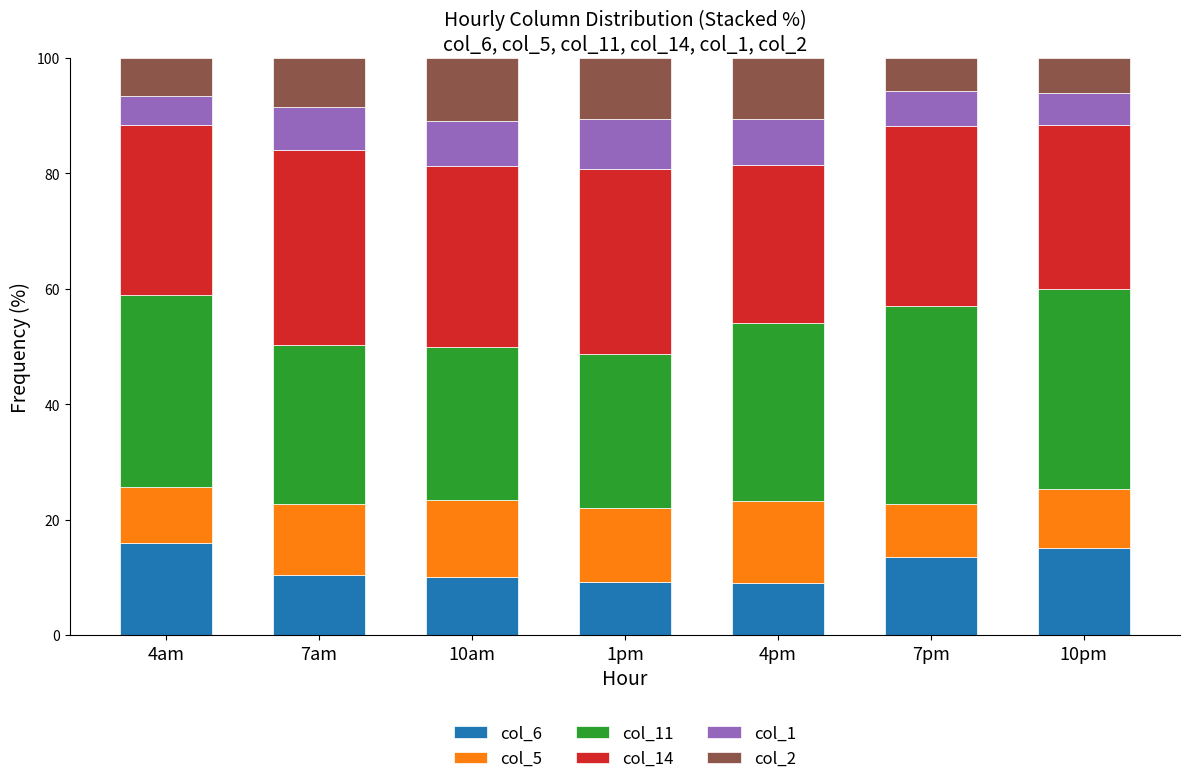

What is the total value across all series at 10pm?

100.0